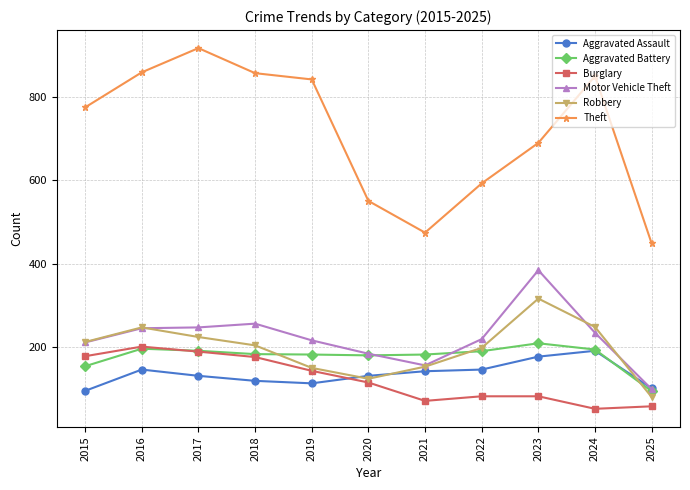

What is the approximate value of Aggravated Battery at 2023?

209